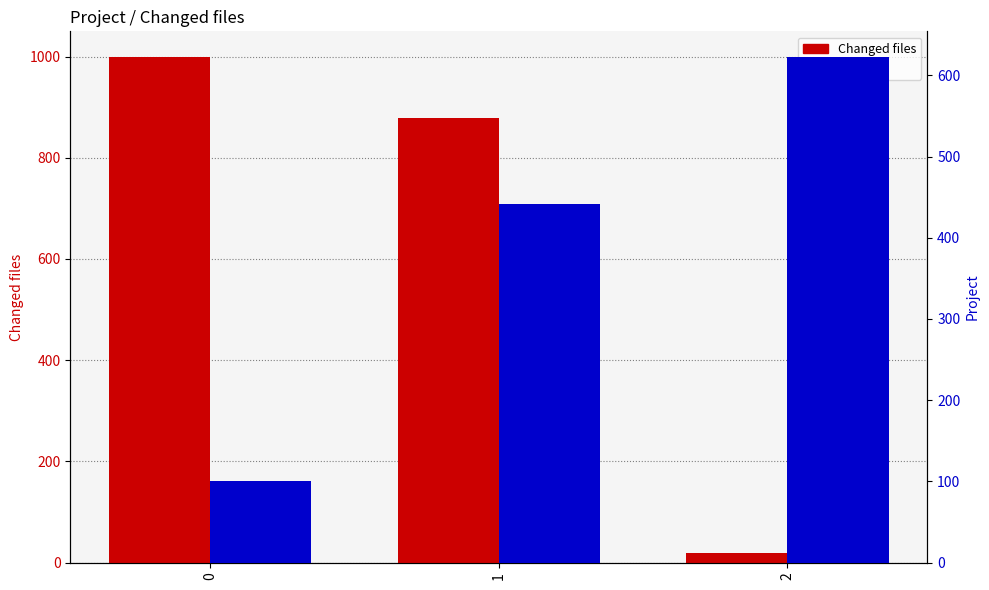

Which series has the widest spread of values?

Changed files